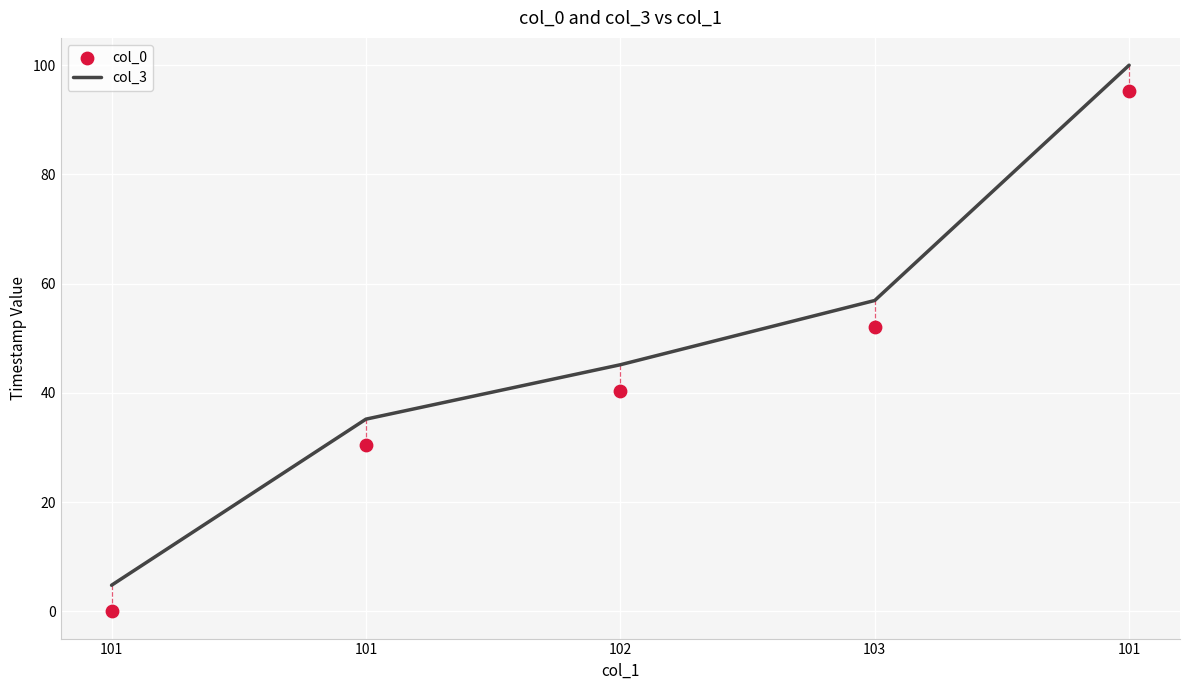

Which series has the largest Y range (max minus min)?

col_3